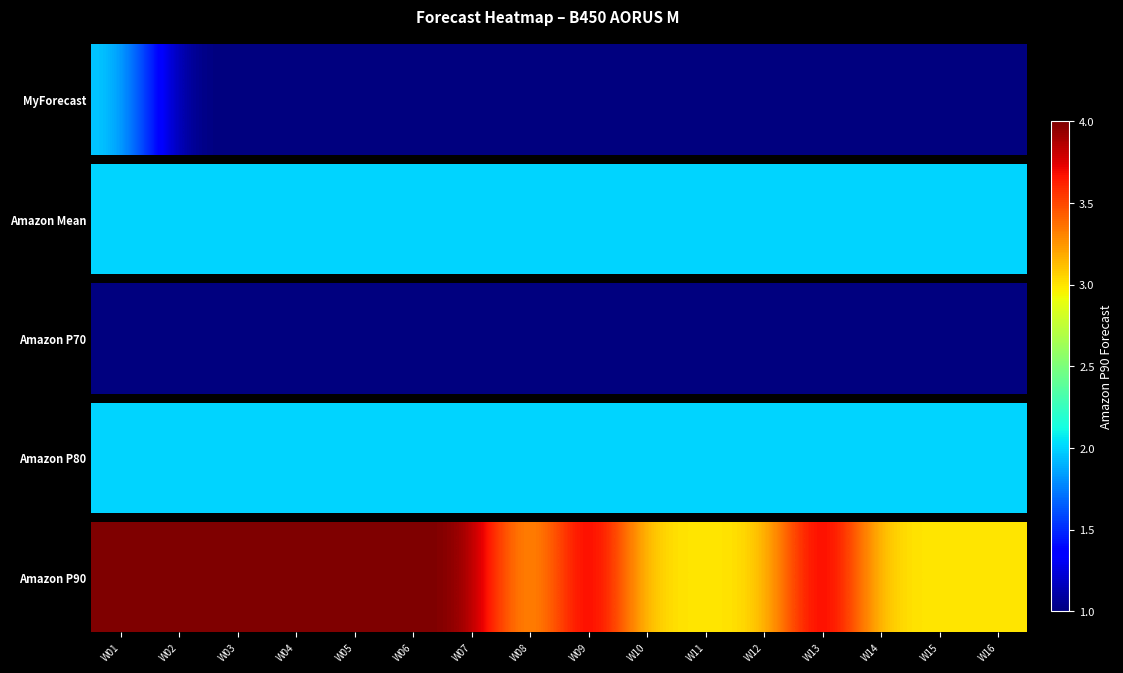

Reading left to right, transcribe all the data shown in this chart.

W01=4	W02=4	W03=4	W04=4	W05=4	W06=4	W07=4	W08=3	W09=4	W10=3	W11=3	W12=3	W13=4	W14=3	W15=3	W16=3